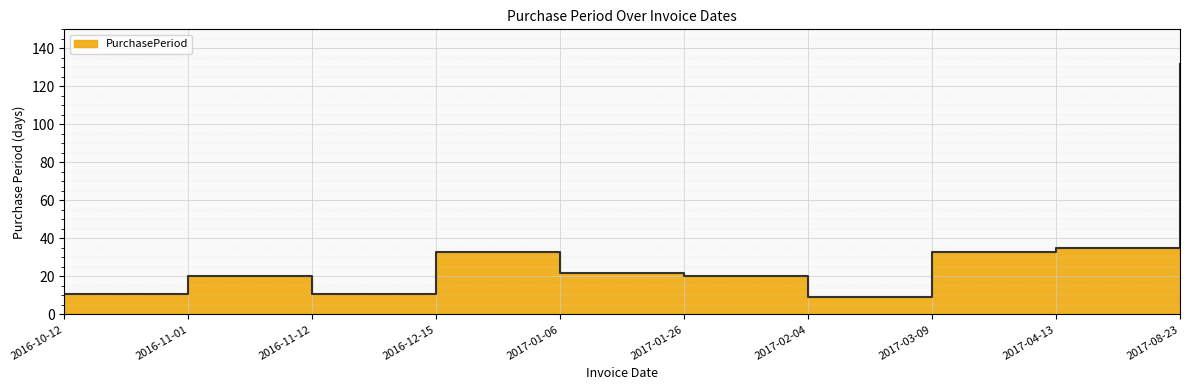

What is the value of the 1st point from the left?

11